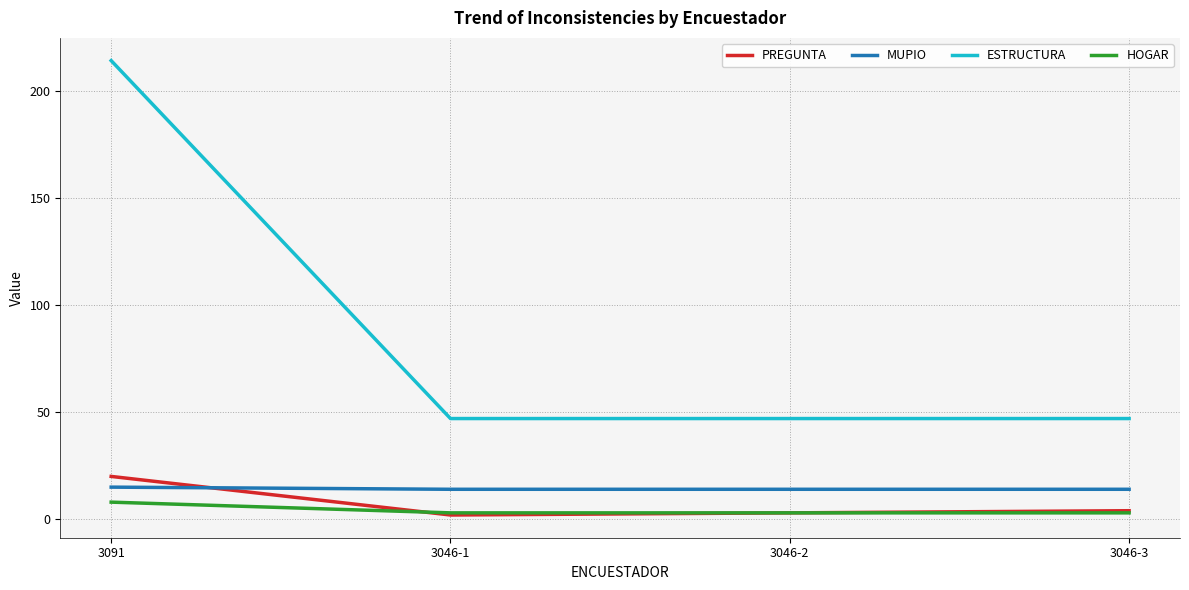

Reading right to left, extract all data points from this chart.

PREGUNTA: 4	3	2	20
MUPIO: 14	14	14	15
ESTRUCTURA: 47	47	47	214
HOGAR: 3	3	3	8